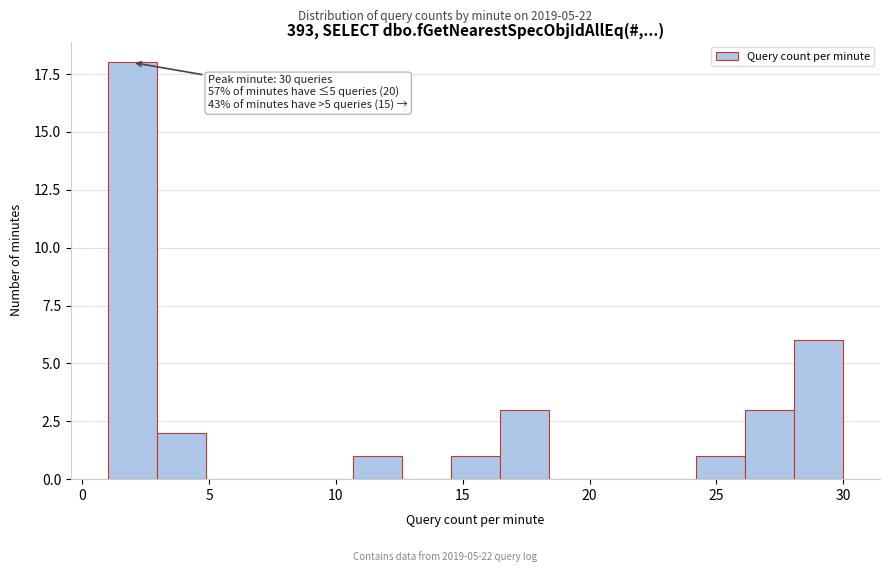

Read against the x-axis, roughly where is the centre of the tallest bar?

2.0